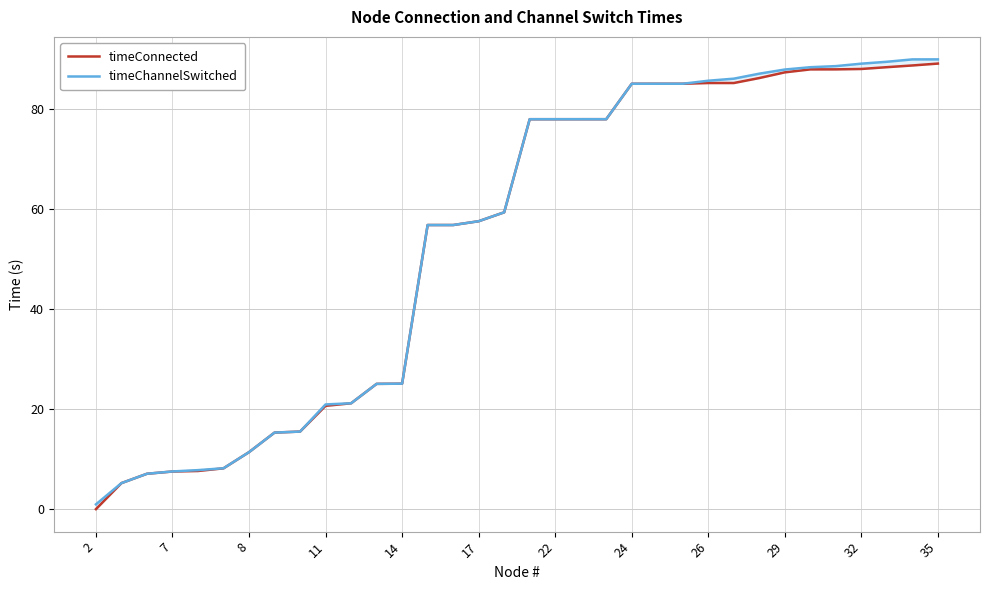

What is the total value across all series at 35?

178.9